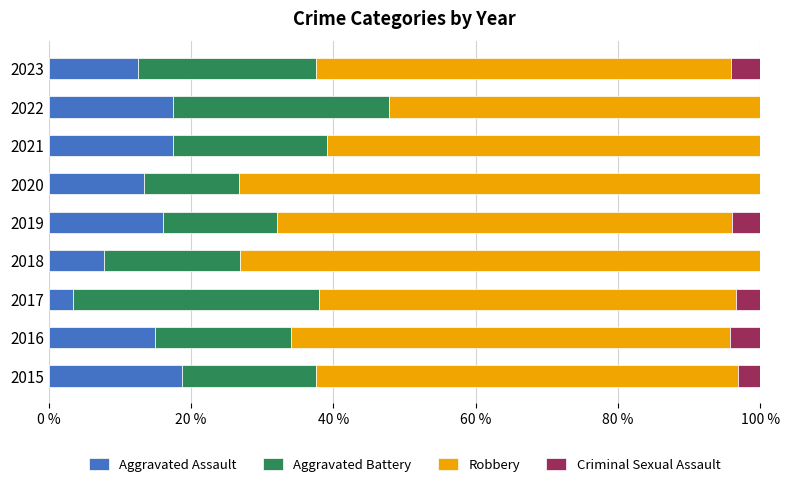

What is the sum of the Aggravated Assault values at 2020 and 2018?

21.0